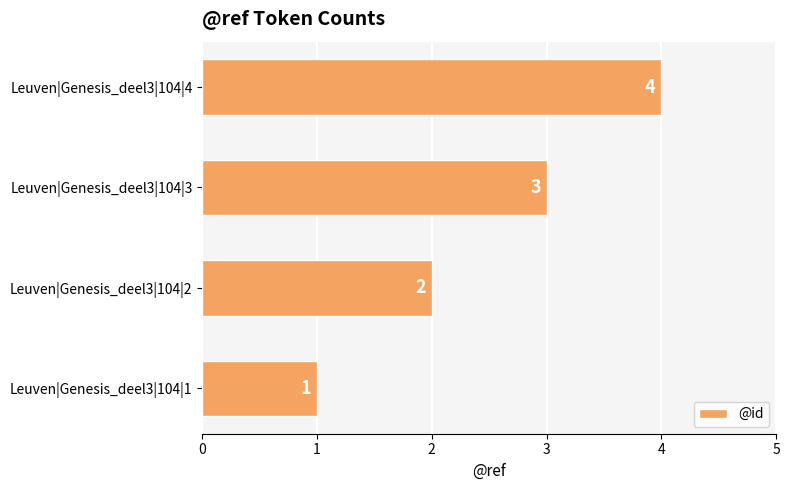

Which label corresponds to the largest value in the chart?

Leuven|Genesis_deel3|104|4